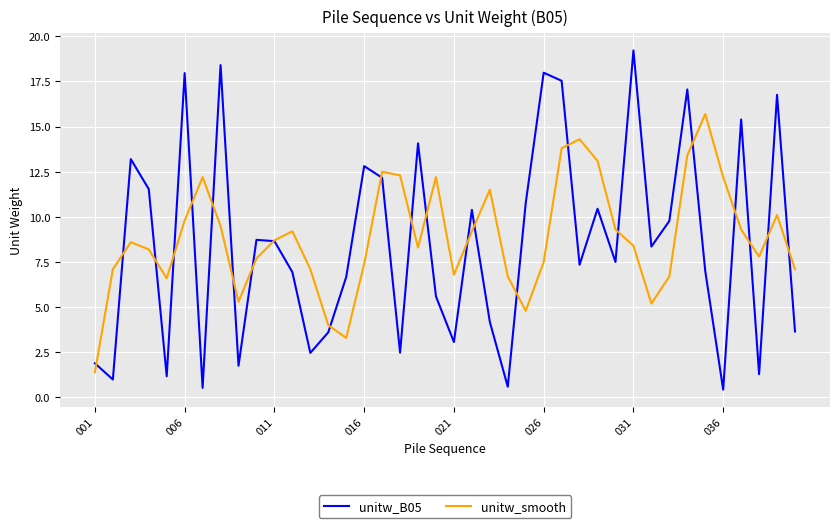

Rank the series by their maximum value, from highest to lowest.

unitw_B05, unitw_smooth